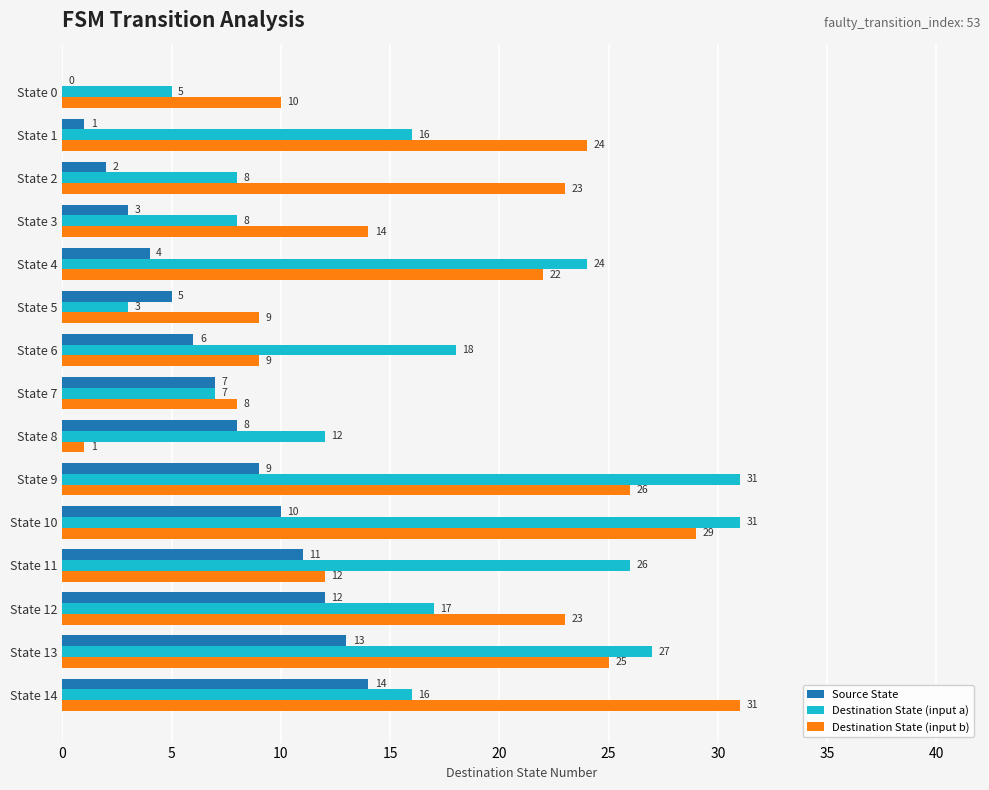

At which label is Destination State (input b) closest to 16?

State 3